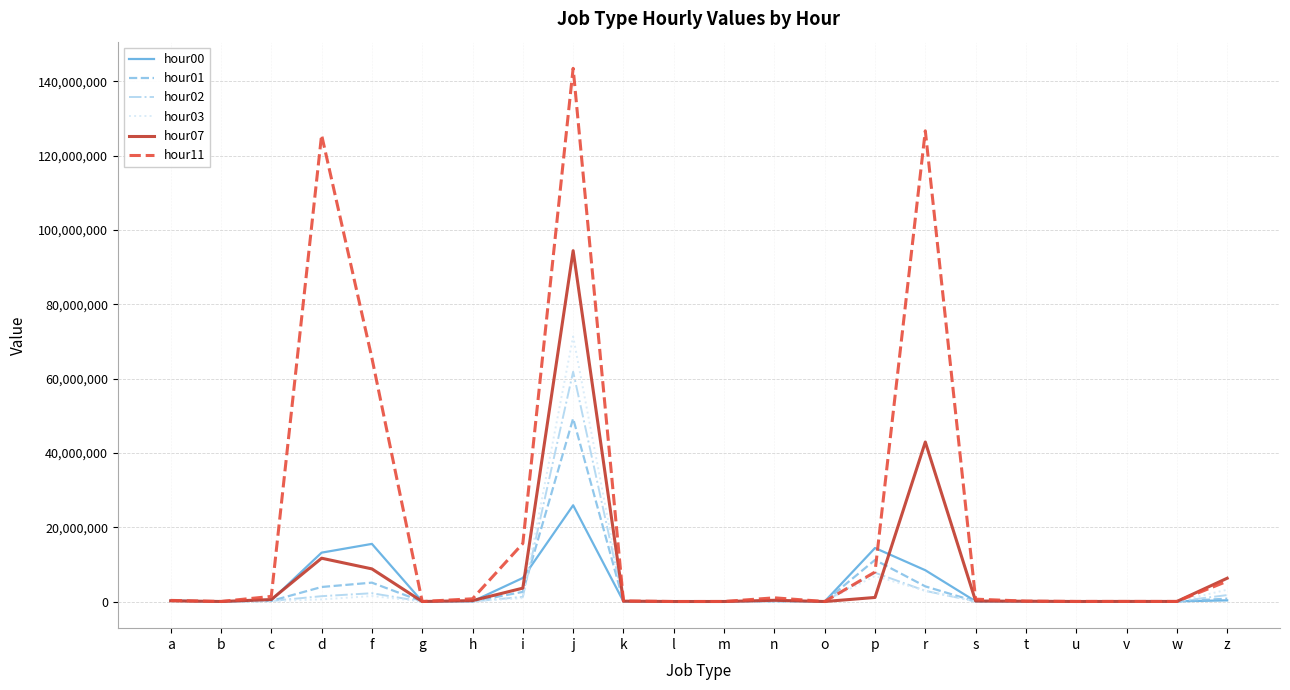

Is the value of hour07 at k greater than the value of hour00 at f?

No